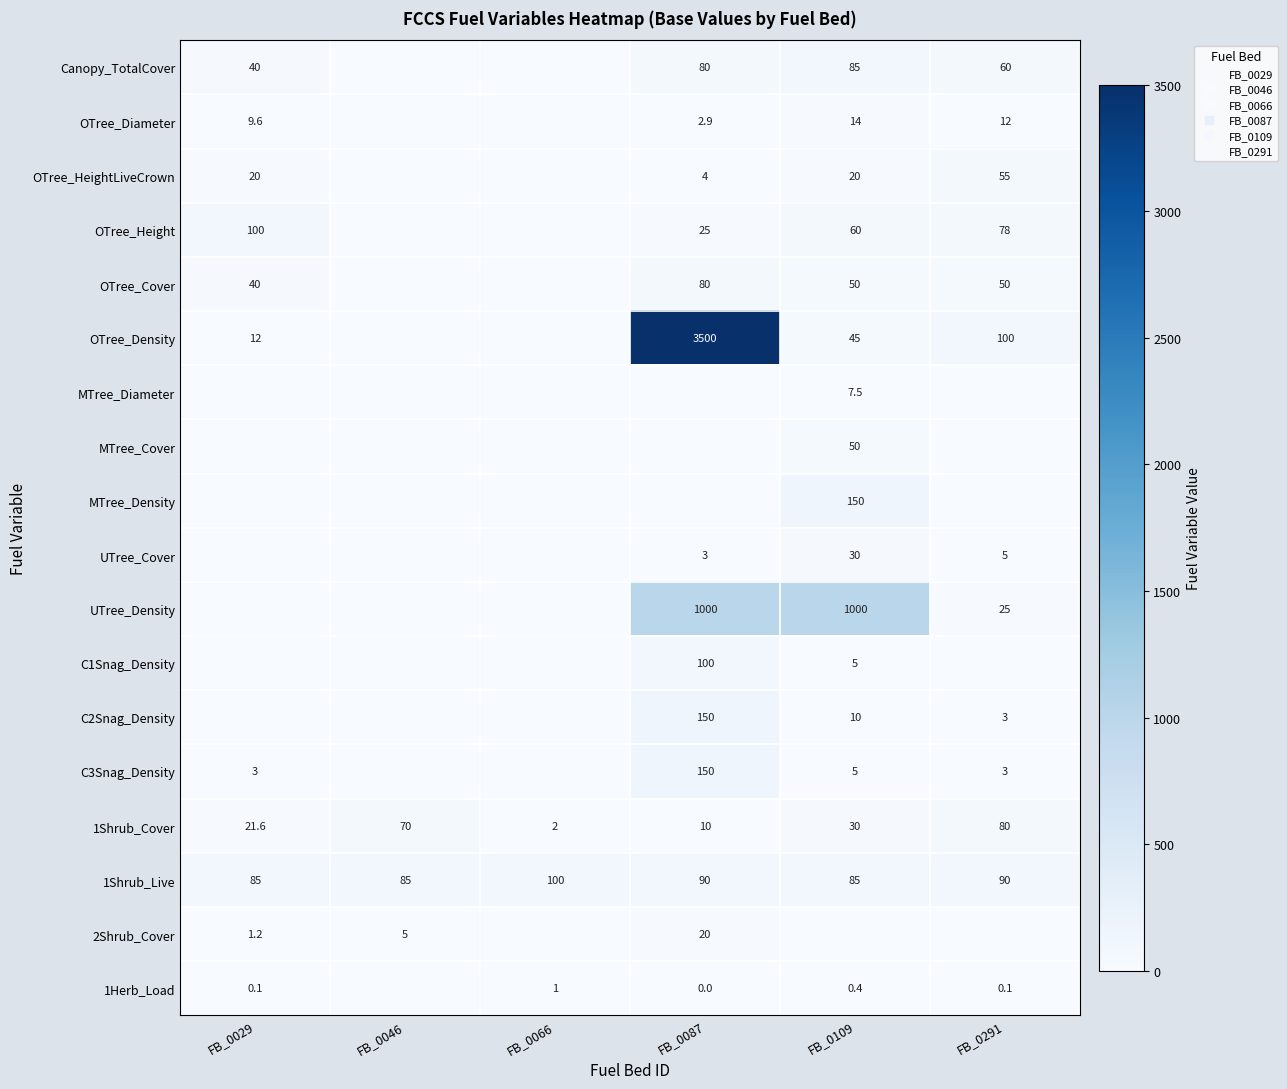

At how many categories does at least one series exceed 1309?

1